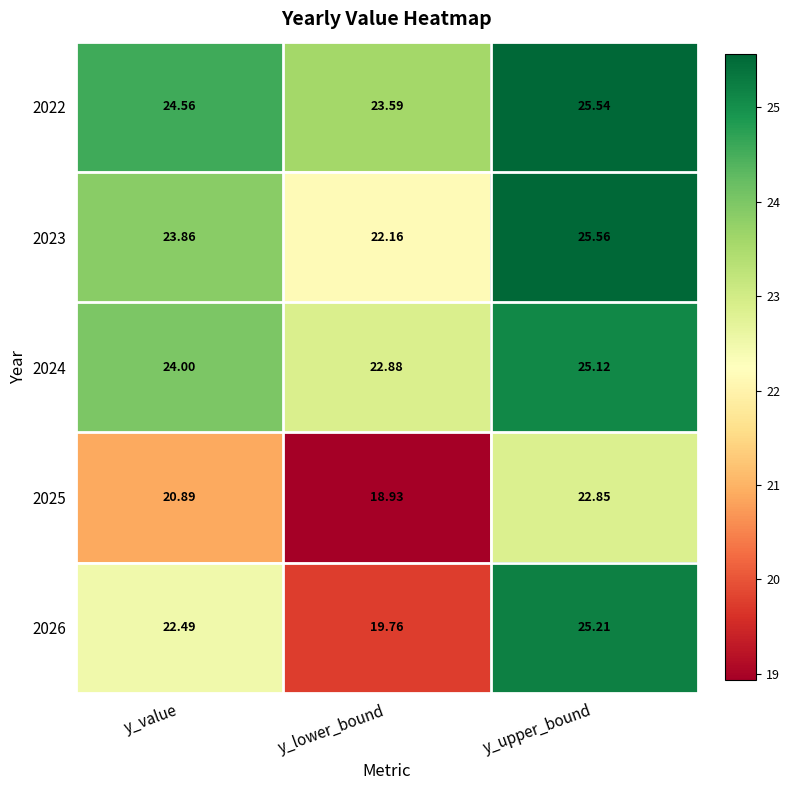

Which category has the highest value in the 2026 series?

y_upper_bound